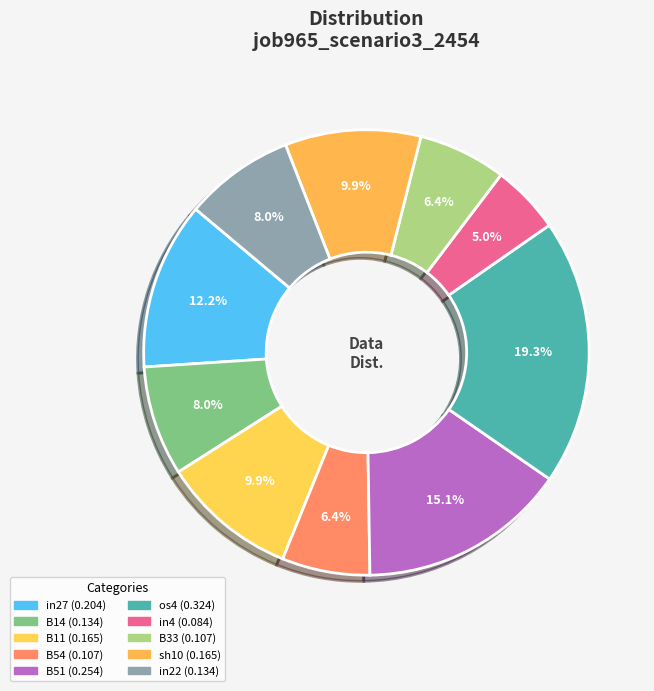

Count the number of slices in the pie.

10